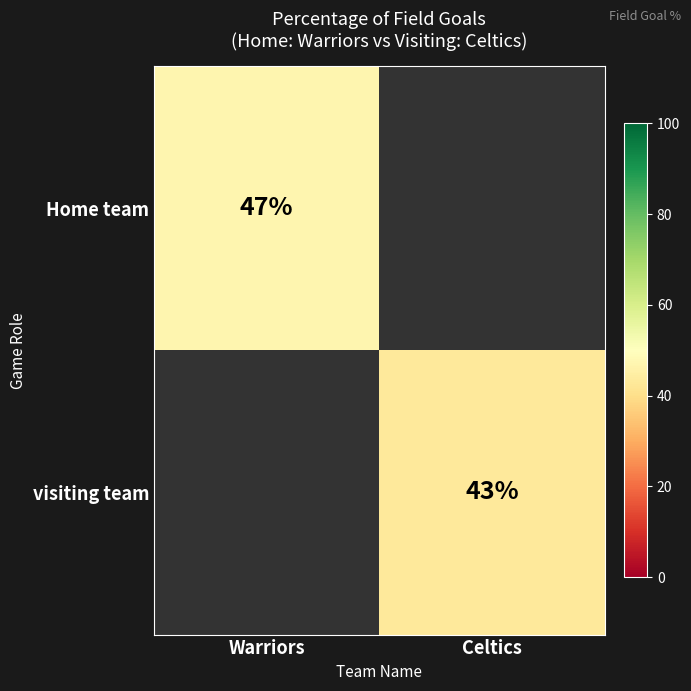

Is the value of visiting team at Celtics greater than the value of Home team at Warriors?

No